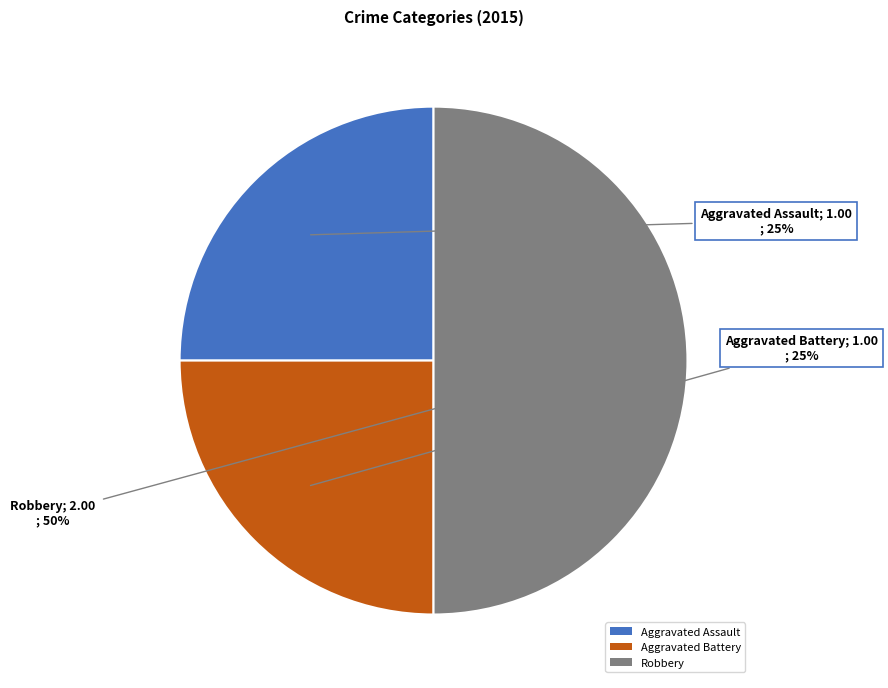

Do Aggravated Assault and Robbery together represent more than half of the pie?

Yes